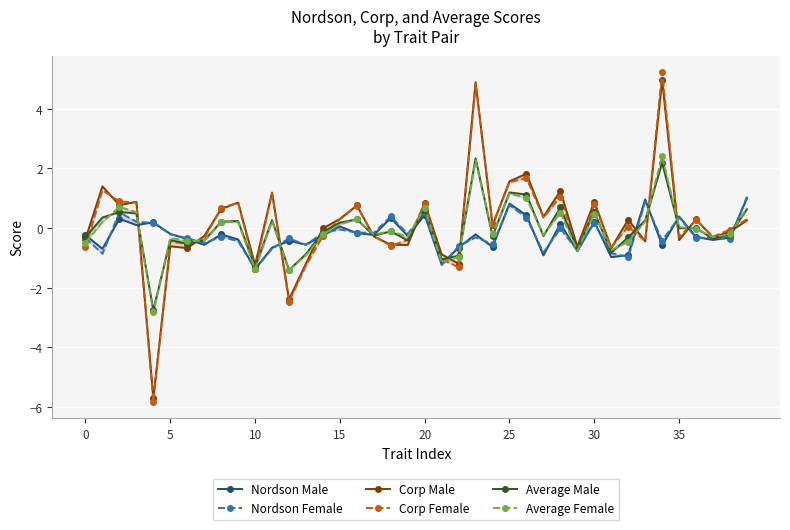

Rank the series at 22 from lowest to highest value.

Corp Female, Corp Male, Average Female, Average Male, Nordson Male, Nordson Female